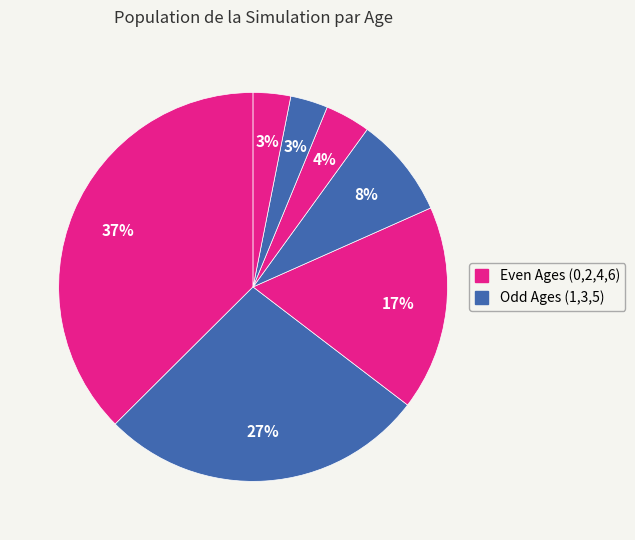

How many slices are in this pie chart?

7